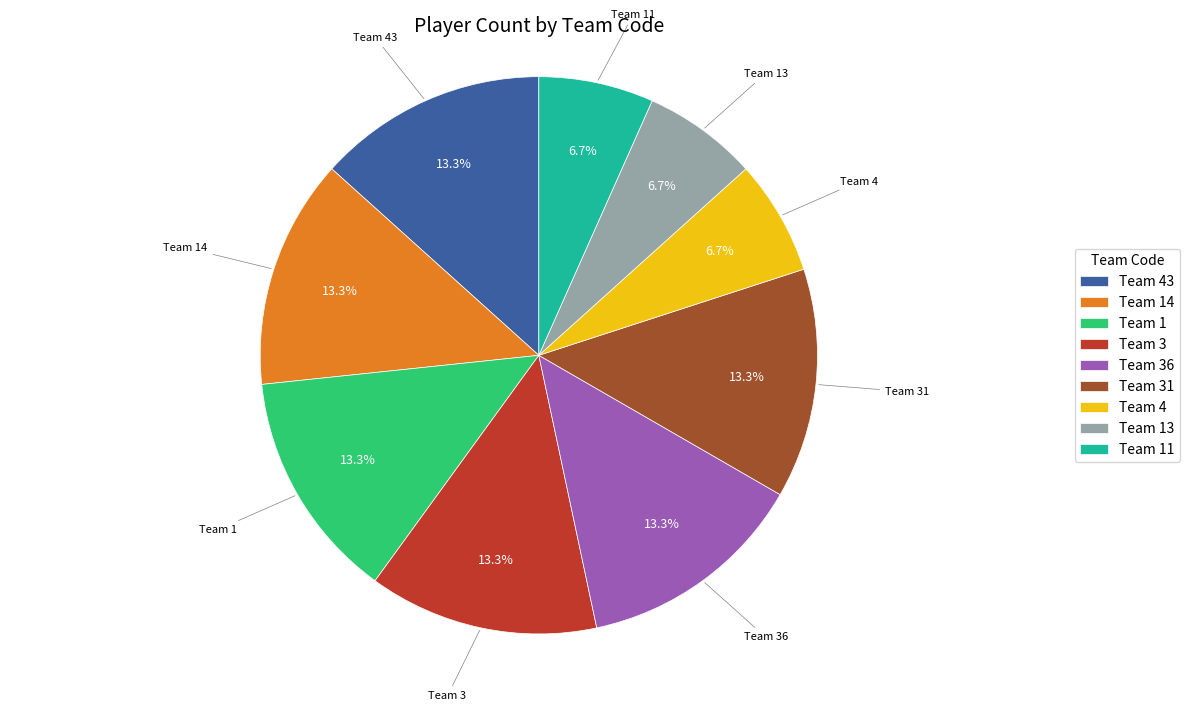

Count the number of slices in the pie.

9